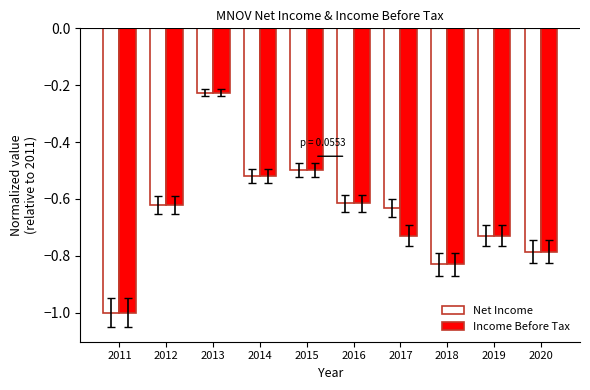

At which label is Net Income closest to 0?

2013